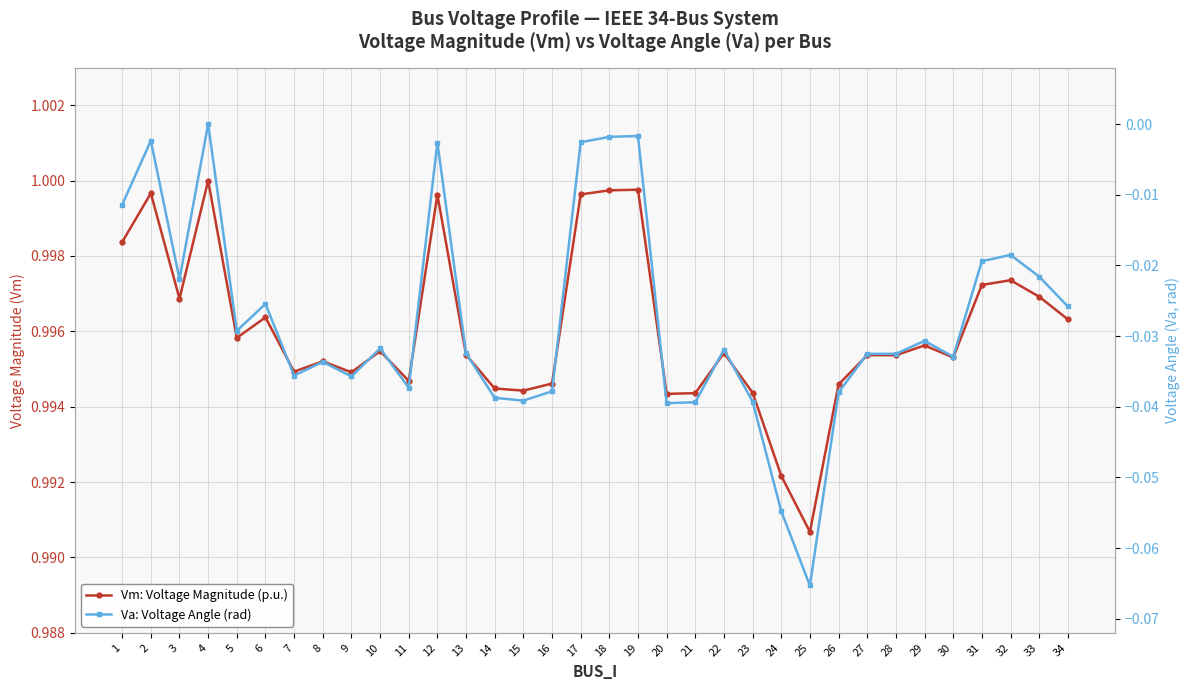

Reading left to right, extract all data points from this chart.

Vm: Voltage Magnitude (p.u.): 1=1.0	2=1.0	3=1.0	4=1.0	5=1.0	6=1.0	7=1.0	8=1.0	9=1.0	10=1.0	11=1.0	12=1.0	13=1.0	14=1.0	15=1.0	16=1.0	17=1.0	18=1.0	19=1.0	20=1.0	21=1.0	22=1.0	23=1.0	24=1.0	25=1.0	26=1.0	27=1.0	28=1.0	29=1.0	30=1.0	31=1.0	32=1.0	33=1.0	34=1.0
Va: Voltage Angle (rad): 1=-0.0	2=-0.0	3=-0.0	4=0.0	5=-0.0	6=-0.0	7=-0.0	8=-0.0	9=-0.0	10=-0.0	11=-0.0	12=-0.0	13=-0.0	14=-0.0	15=-0.0	16=-0.0	17=-0.0	18=-0.0	19=-0.0	20=-0.0	21=-0.0	22=-0.0	23=-0.0	24=-0.1	25=-0.1	26=-0.0	27=-0.0	28=-0.0	29=-0.0	30=-0.0	31=-0.0	32=-0.0	33=-0.0	34=-0.0